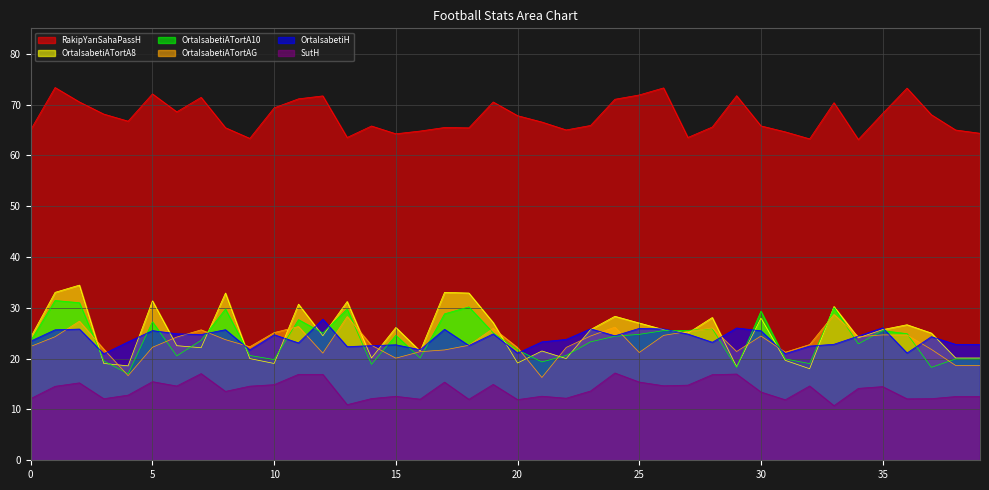

What is the difference between the highest and lowest values at 23?

52.3